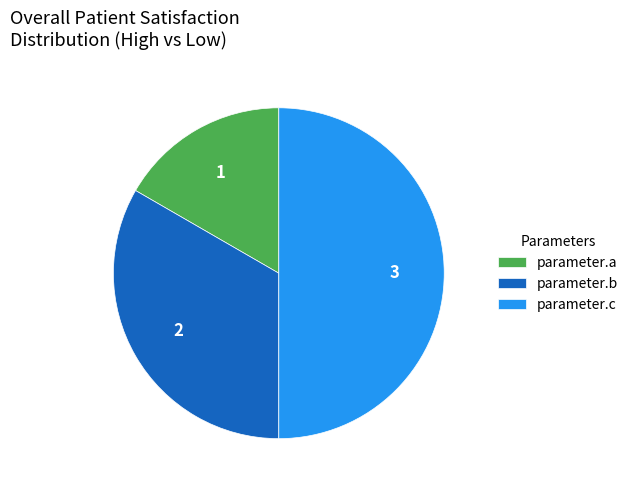

Does parameter.b represent more than half of the total?

No